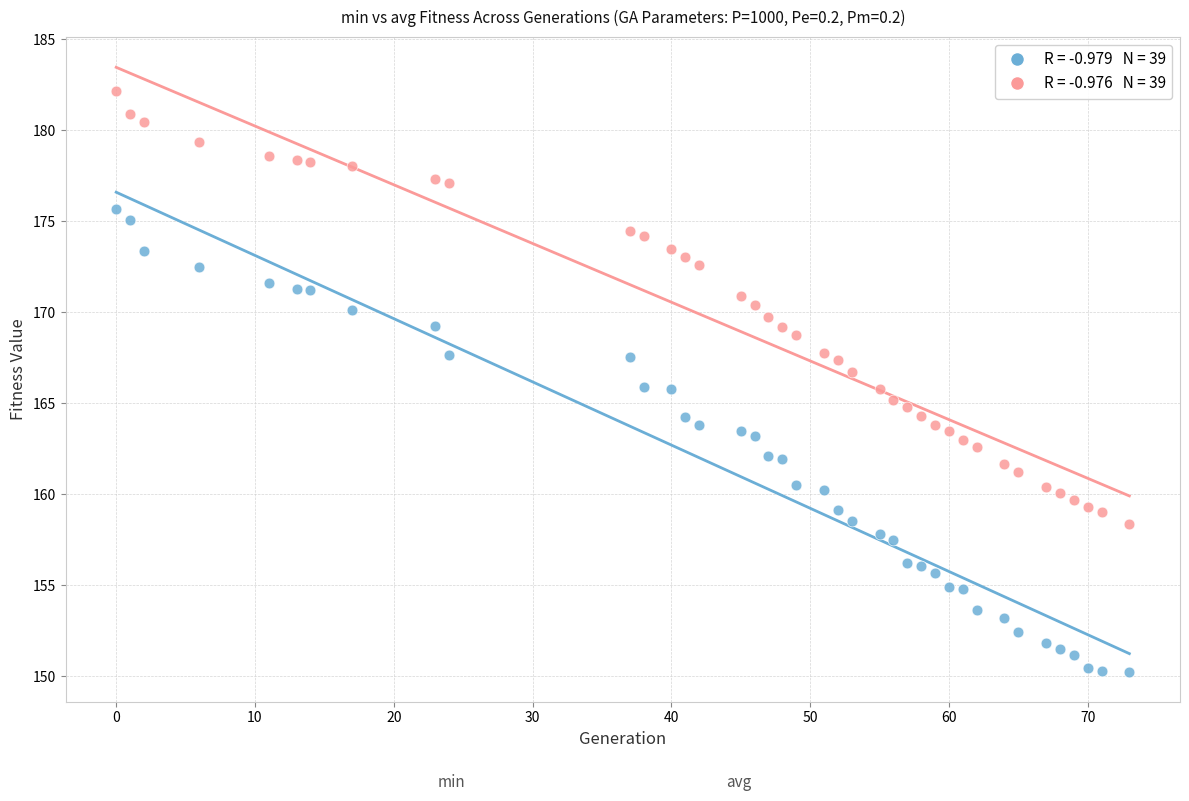

Across all data points, what is the range of Y values (max minus min)?

31.9